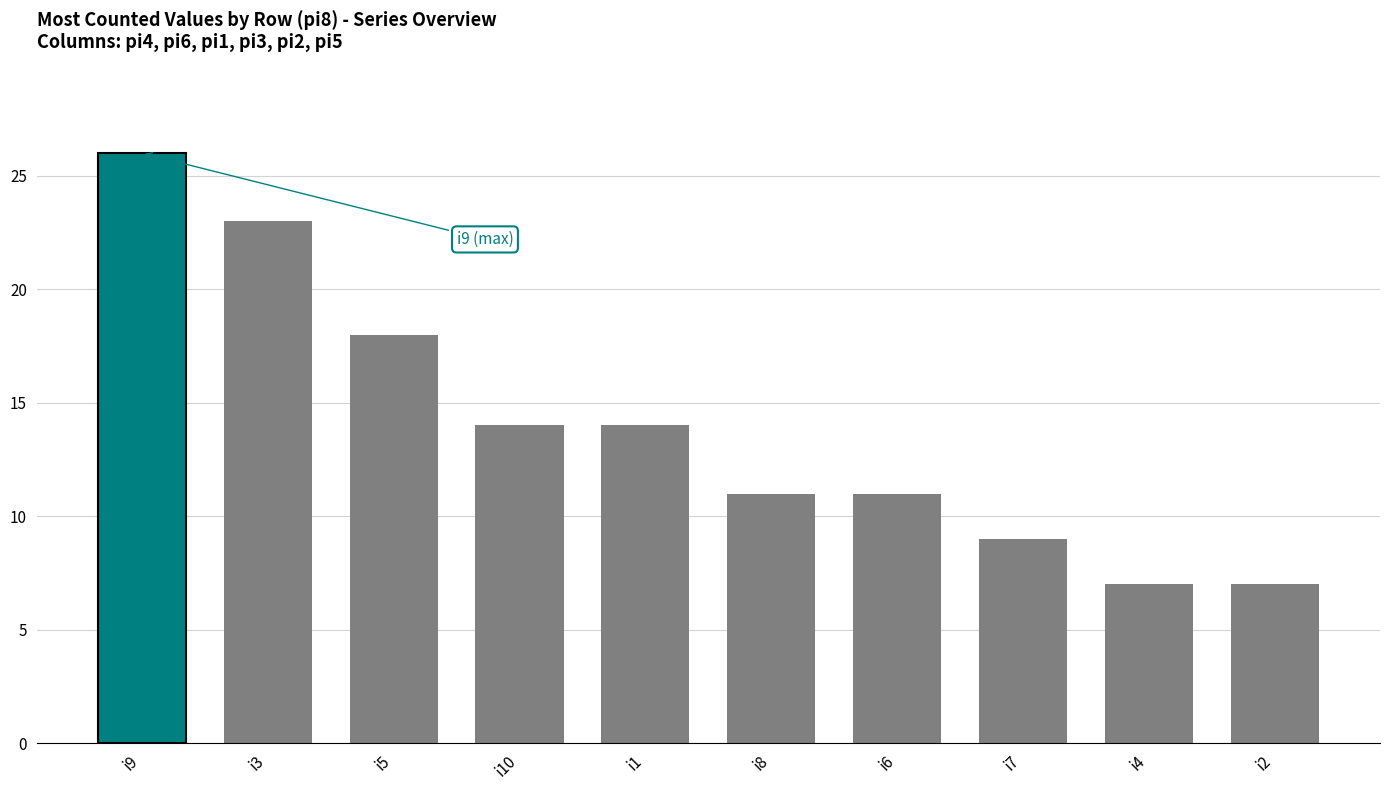

What is the smallest value displayed?

7